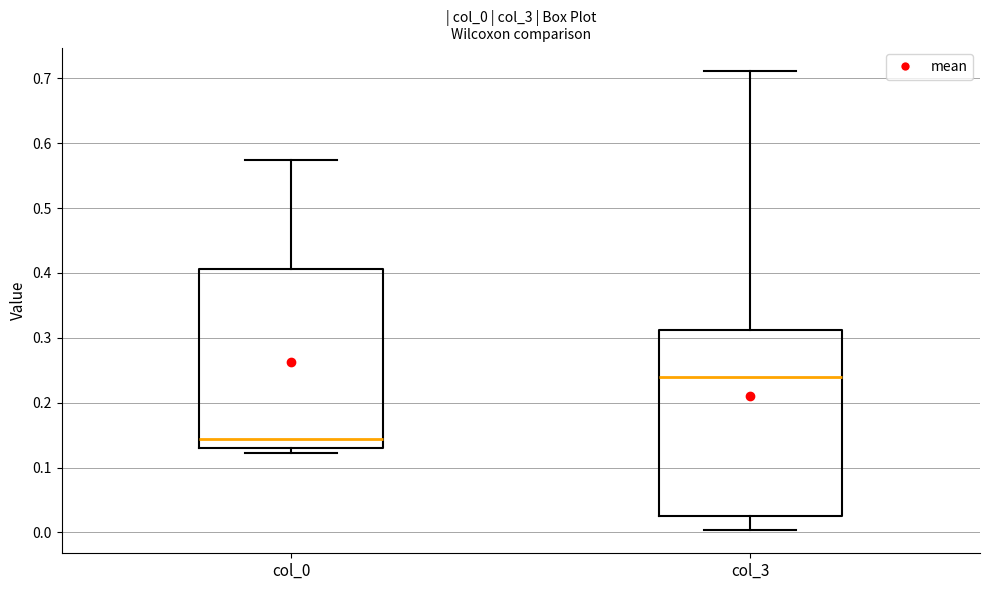

Reading left to right, transcribe this box plot: for each box, give where its median line is, the range the box spans, and where its two whiskers end, as read against the y-axis. The values are not printed on the chart, so give them approximately, as read against the axis.

col_0: median 0.14, box 0.13 to 0.41, whiskers 0.12 to 0.57
col_3: median 0.24, box 0.02 to 0.31, whiskers 0.00 to 0.71